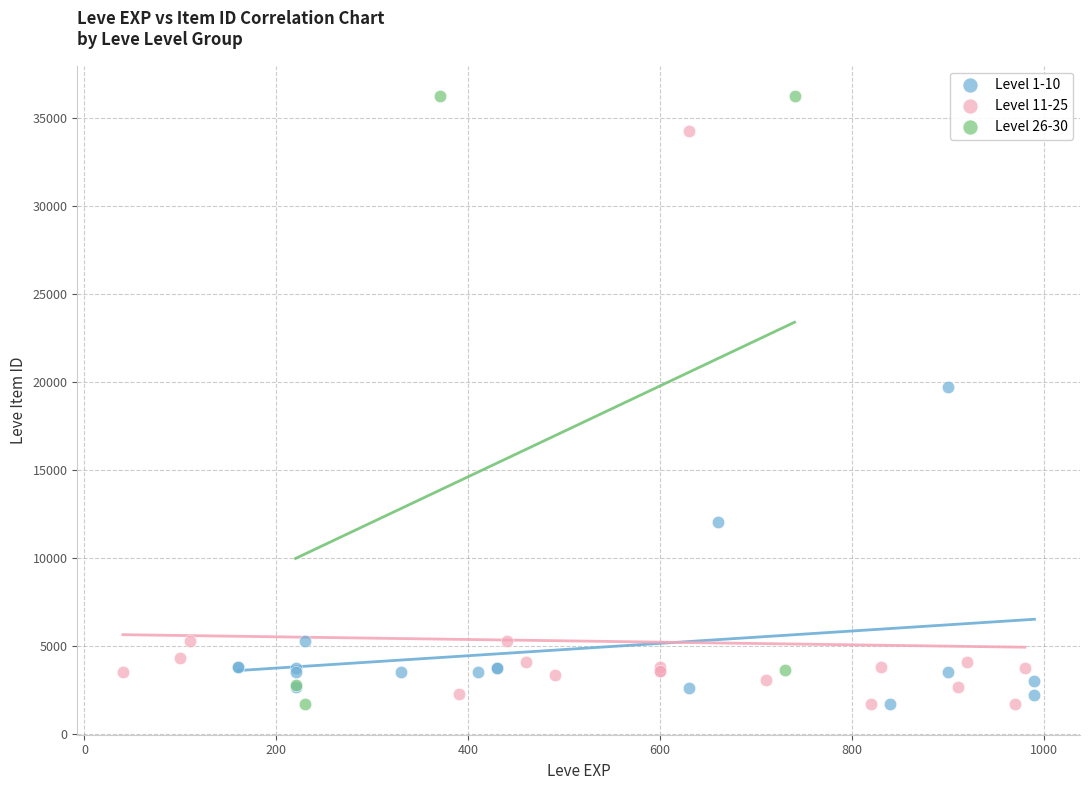

Which series has the largest Y range (max minus min)?

Level 26-30